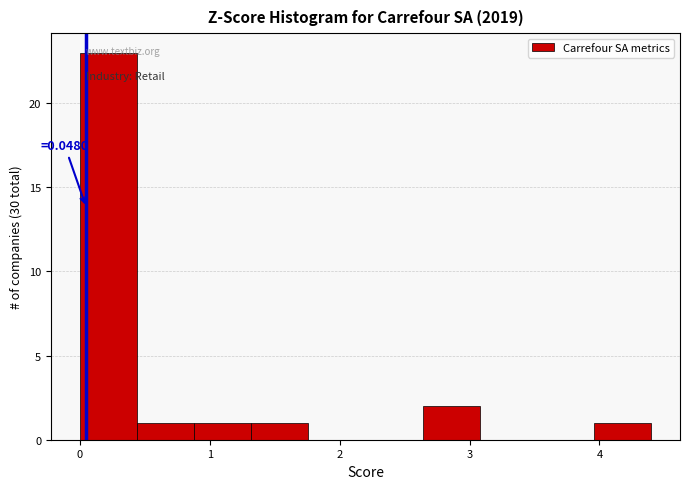

Which range on the x-axis has the tallest bar?

0.0 to 0.4